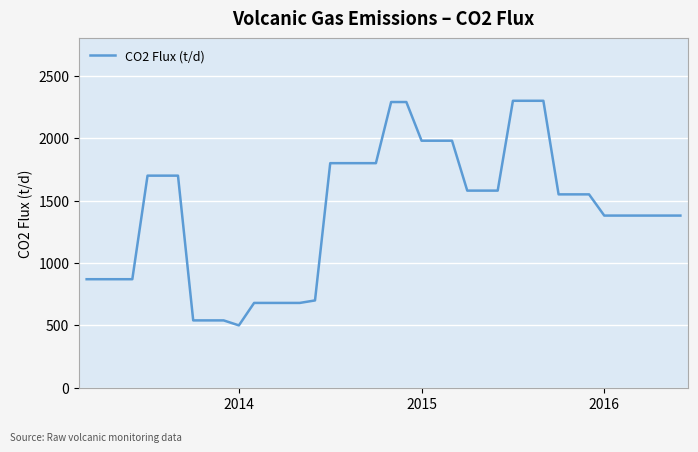

What is the smallest value displayed?

500